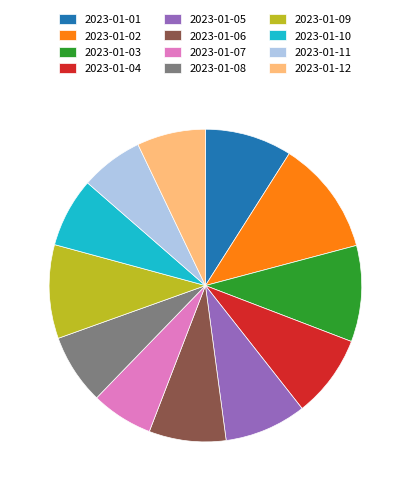

Do 2023-01-02 and 2023-01-01 together represent more than half of the pie?

No